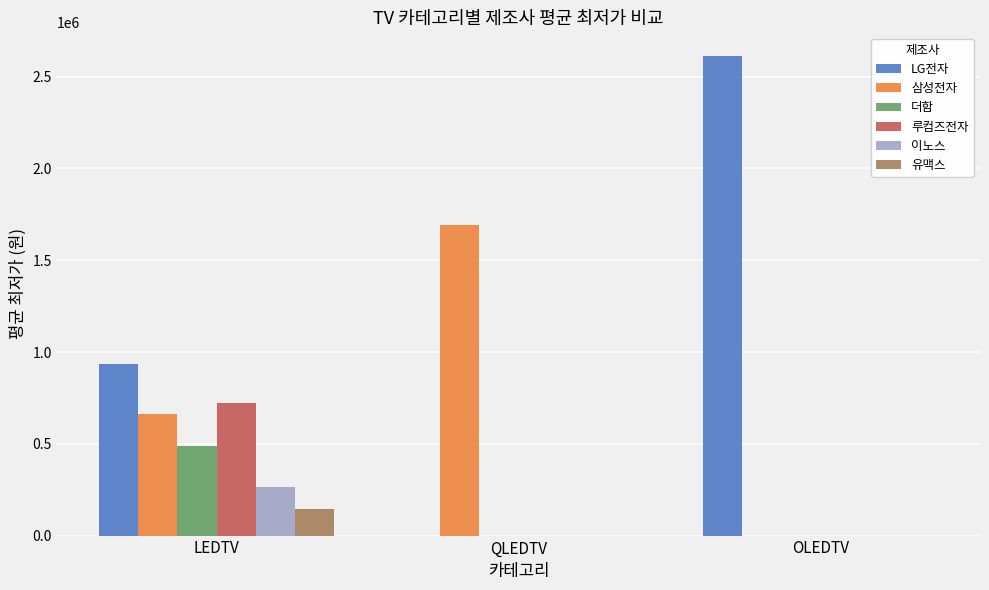

What are all the series names shown in the legend?

LG전자, 삼성전자, 더함, 루컴즈전자, 이노스, 유맥스